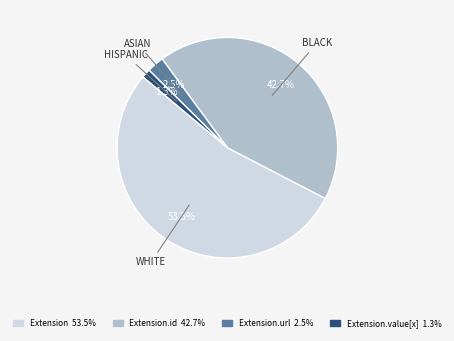

Does any single category account for the majority?

Yes